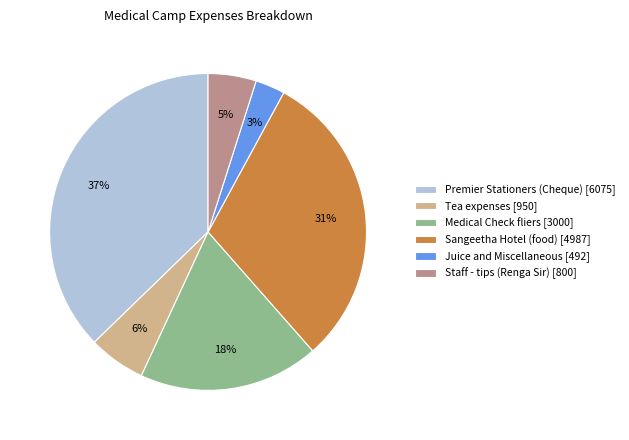

Rank the categories by value from highest to lowest.

Premier Stationers (Cheque), Sangeetha Hotel (food), Medical Check fliers, Tea expenses, Staff - tips (Renga Sir), Juice and Miscellaneous